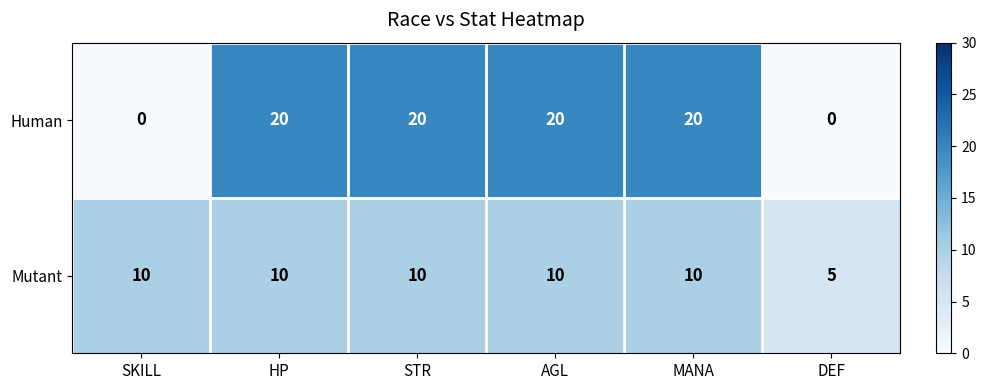

Reading right to left, transcribe all the data shown in this chart.

Human: DEF=0	MANA=20	AGL=20	STR=20	HP=20	SKILL=0
Mutant: DEF=5	MANA=10	AGL=10	STR=10	HP=10	SKILL=10